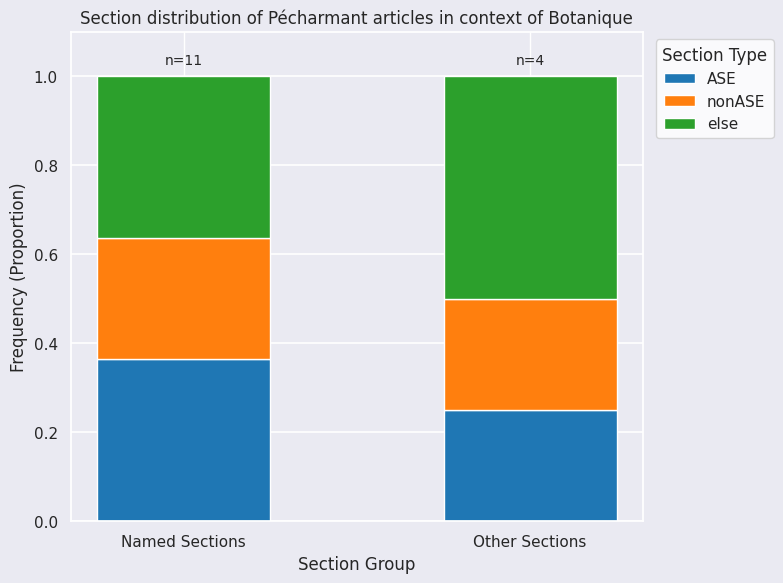

What is the total value across all series at Other Sections?

1.0